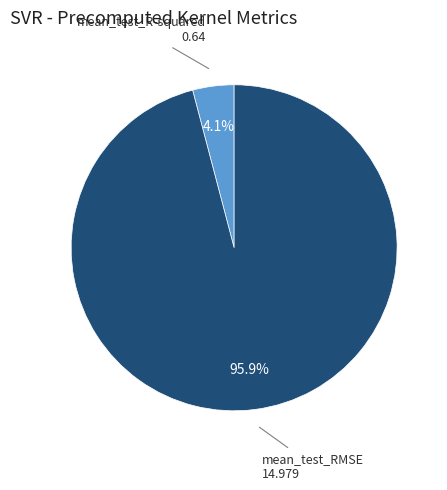

Which has a higher value, mean_test_R-squared or mean_test_RMSE?

mean_test_RMSE